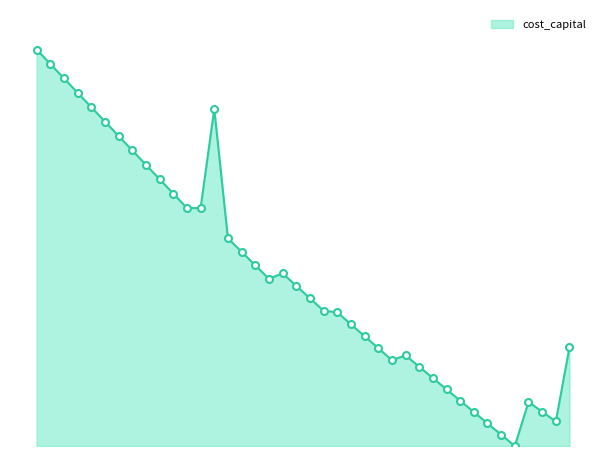

Does the chart have visible grid lines?

No